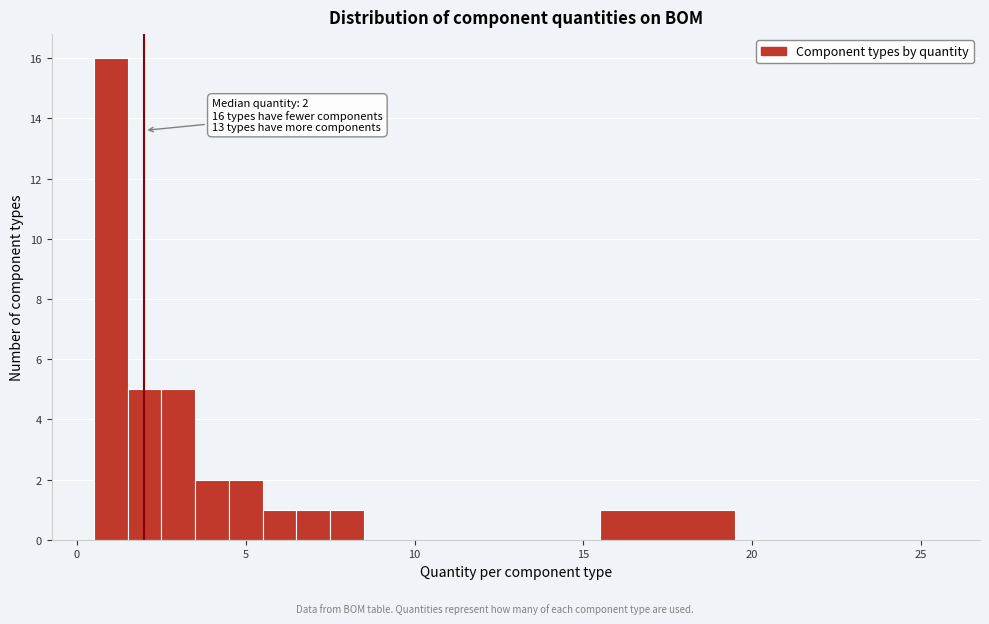

Read against the x-axis, roughly where is the centre of the tallest bar?

1.0